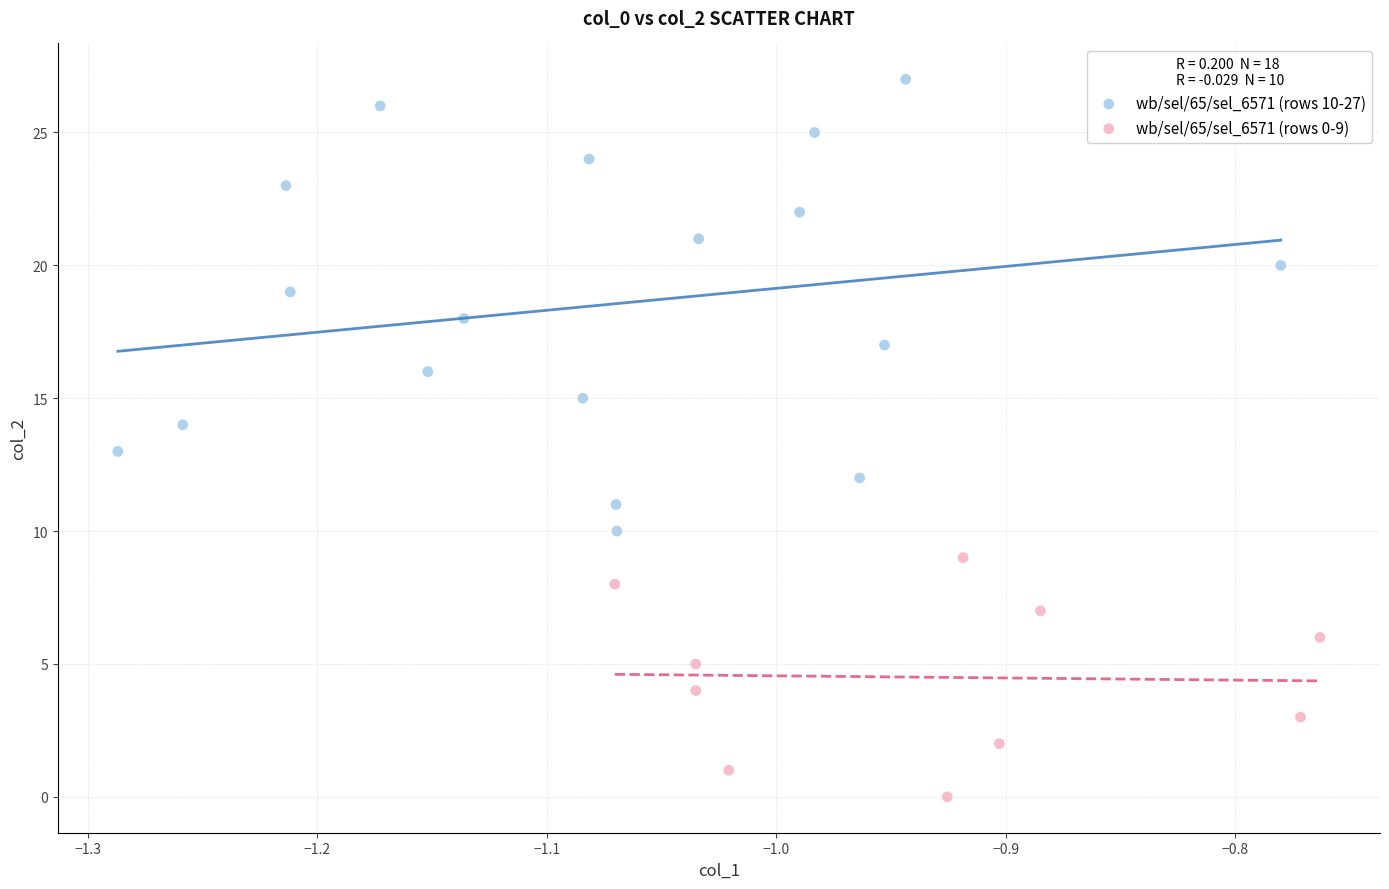

Which series has the widest spread of Y values?

wb/sel/65/sel_6571 (rows 10-27)